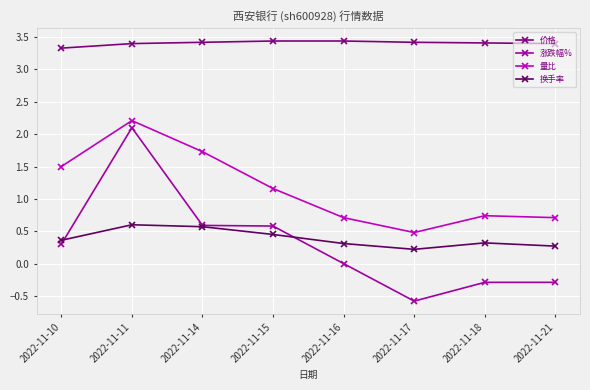

Where does the 涨跌幅% series first go above 0?

2022-11-10